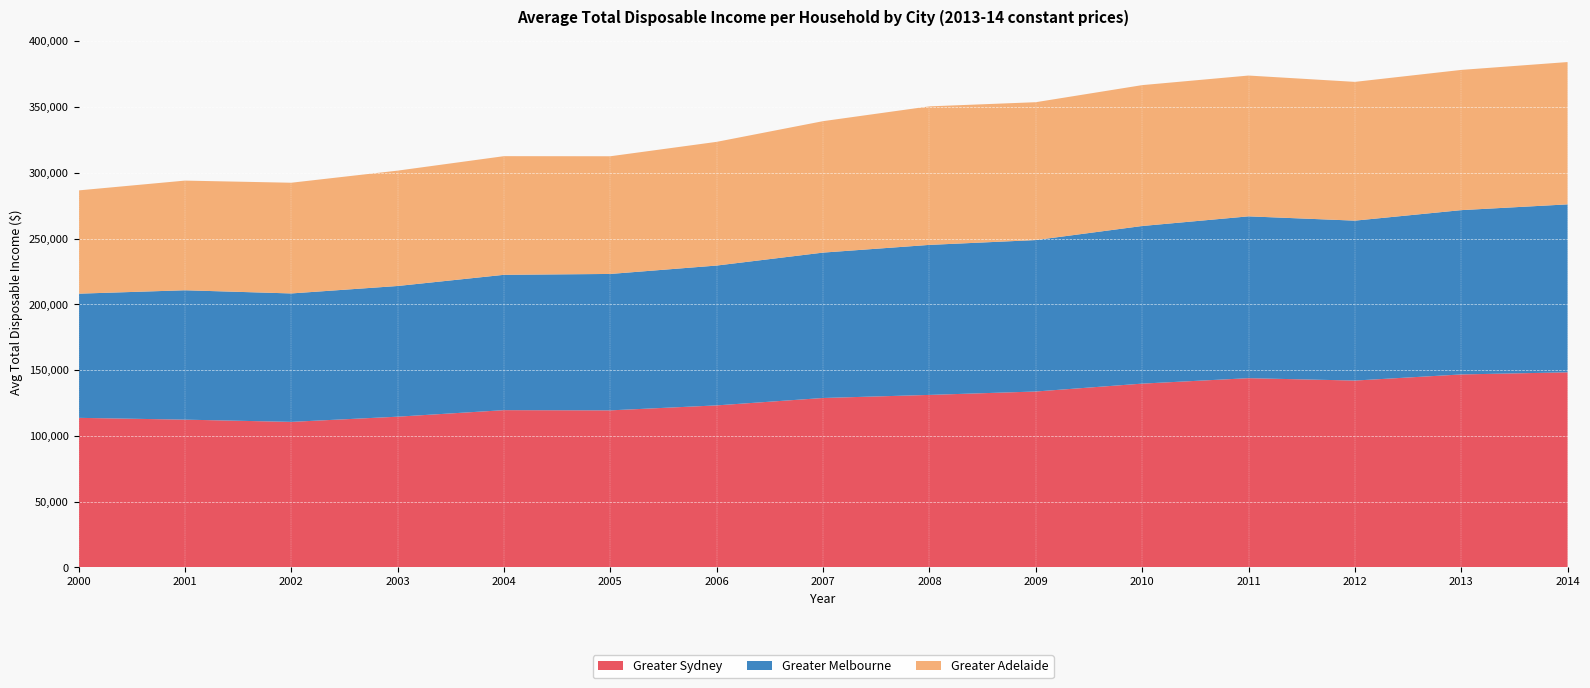

Reading left to right, list all the values displayed in this chart.

Greater Sydney: 2000=113744.0	2001=112369.8	2002=110672.7	2003=114620.1	2004=119578.9	2005=119424.9	2006=123204.4	2007=128830.5	2008=131174.2	2009=133755.8	2010=139747.4	2011=143892.0	2012=142074.1	2013=146728.4	2014=148331.8
Greater Melbourne: 2000=94362.1	2001=98330.0	2002=97613.6	2003=99328.7	2004=102867.8	2005=103682.5	2006=106285.2	2007=110499.2	2008=114011.7	2009=115105.0	2010=119801.3	2011=122987.4	2012=121543.7	2013=124876.2	2014=127654.9
Greater Adelaide: 2000=78490.0	2001=83347.8	2002=84143.0	2003=87680.6	2004=90180.2	2005=89447.7	2006=94020.7	2007=99902.2	2008=105290.1	2009=104778.7	2010=107069.0	2011=107012.7	2012=105468.8	2013=106578.7	2014=108168.4